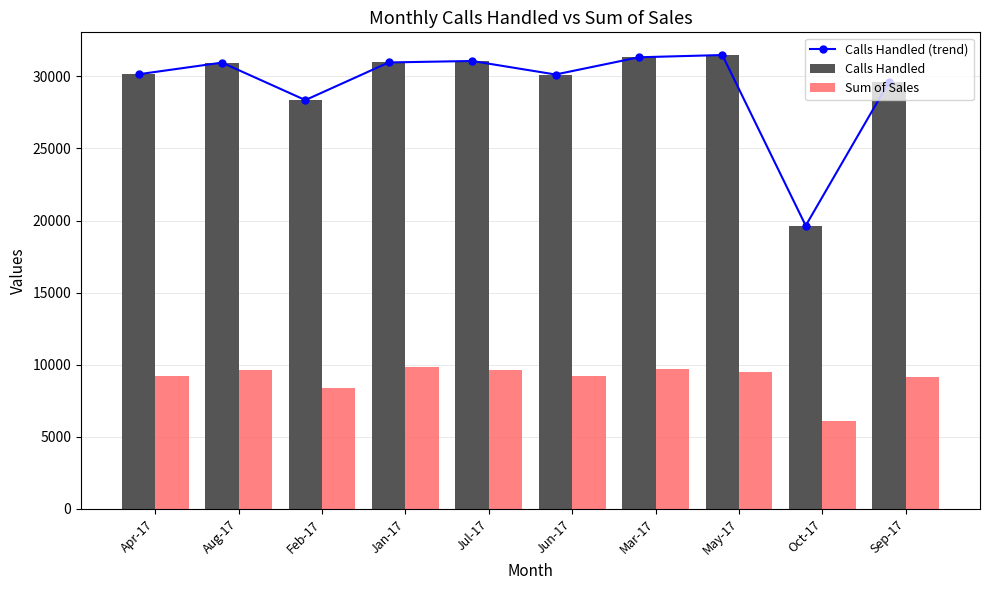

Rank the series at Sep-17 from highest to lowest value.

Calls Handled (trend), Calls Handled, Sum of Sales